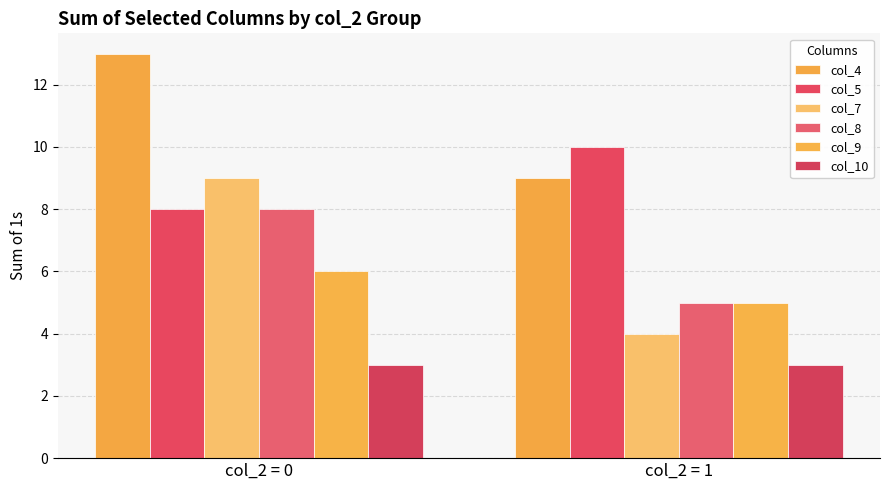

What is the highest value of the col_9 series?

6